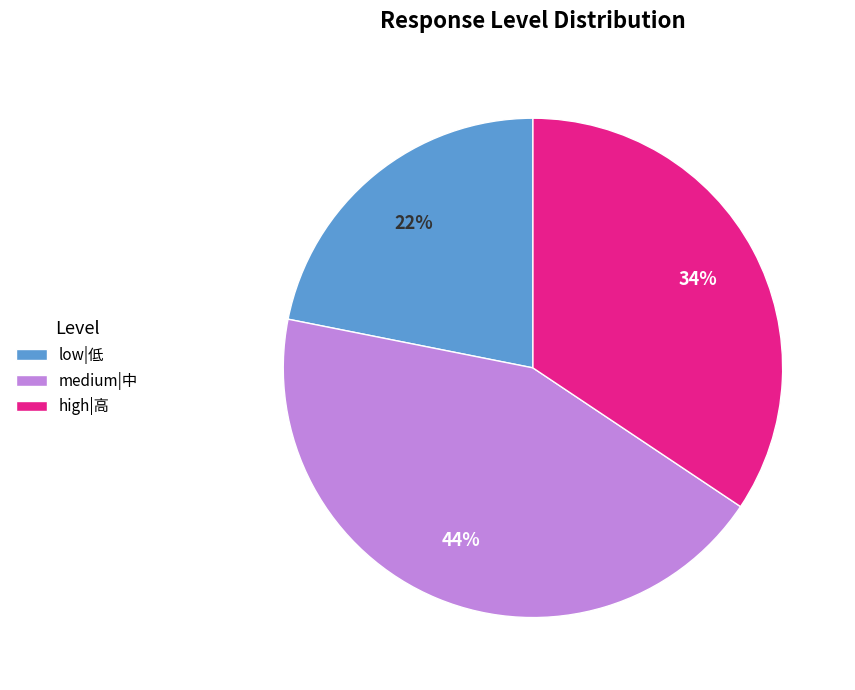

Which category has the biggest portion of the pie?

medium|中